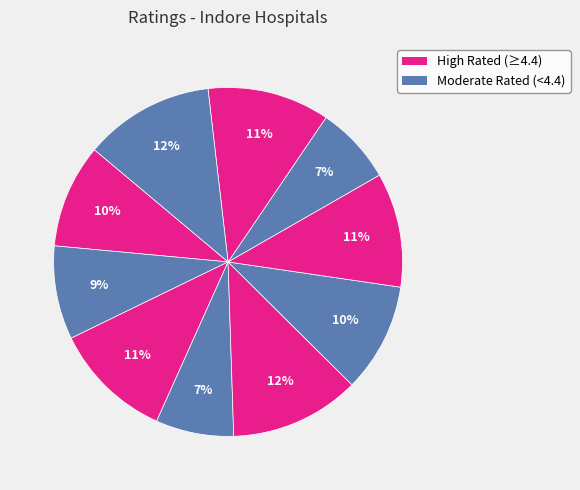

Is there a majority slice in this chart?

No